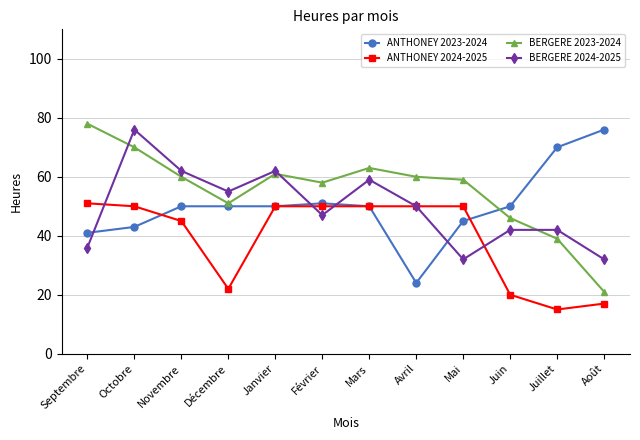

True or false: ANTHONEY 2023-2024 and BERGERE 2024-2025 cross at least once.

True